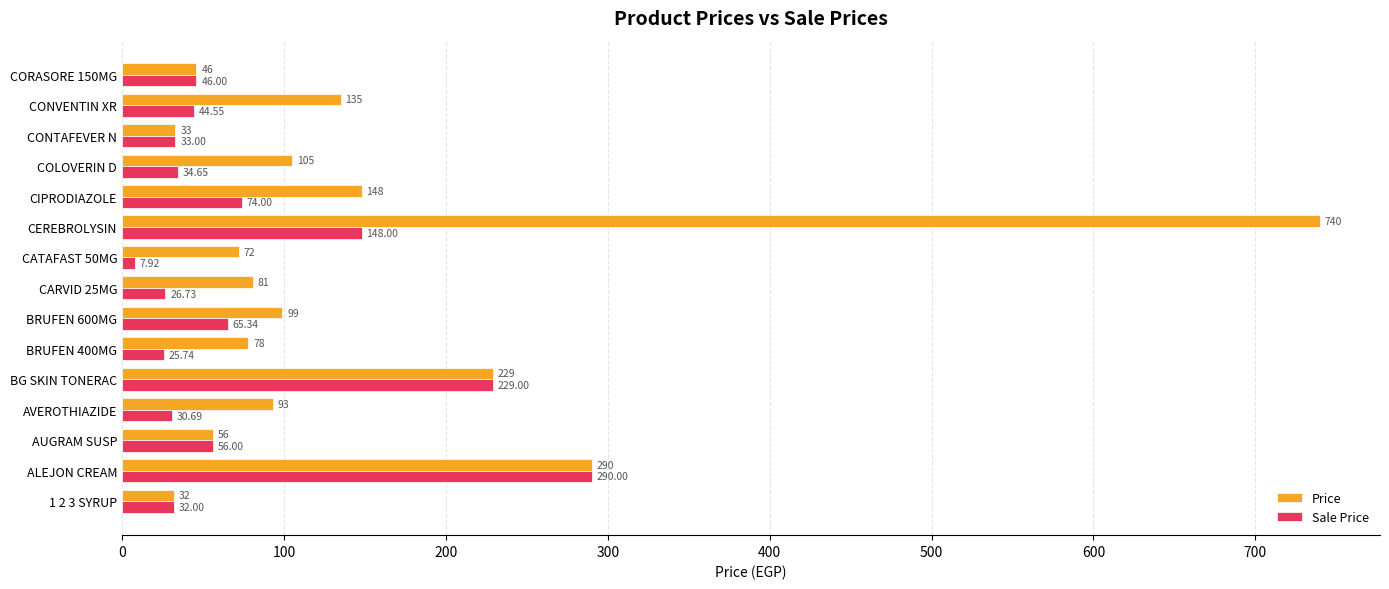

At which label is Price closest to 386?

ALEJON CREAM